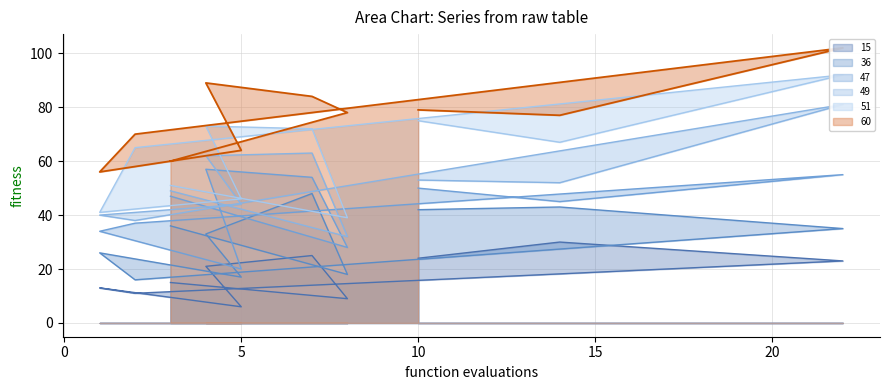

Where is the first local maximum for 51?

10